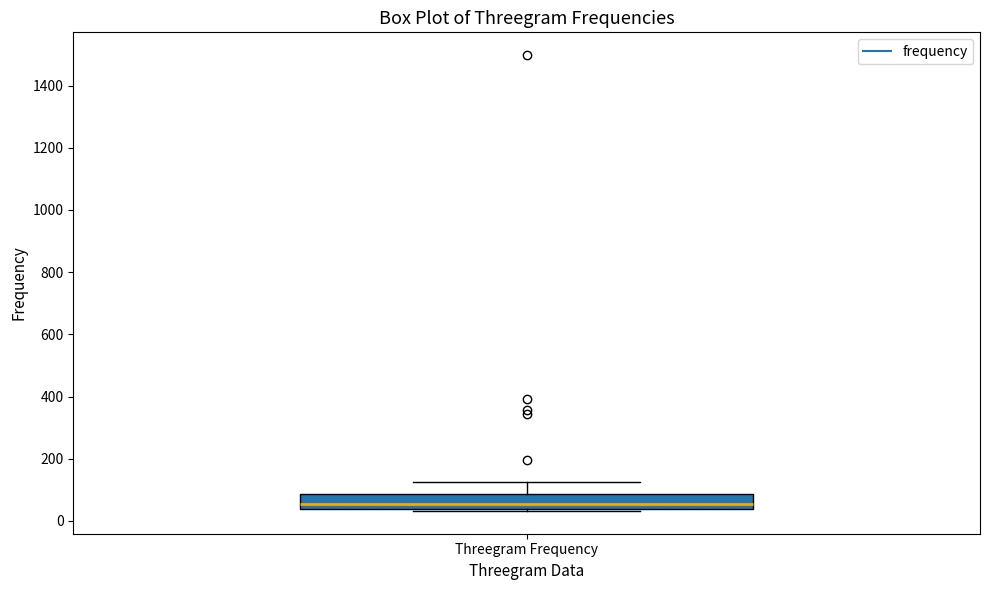

Read this box plot against the y-axis: the position of the median line, the range covered by the box, and the ends of both whiskers. The values are not printed on the chart, so give them approximately, as read against the axis.

median 60, box 40 to 80, whiskers 40 to 120